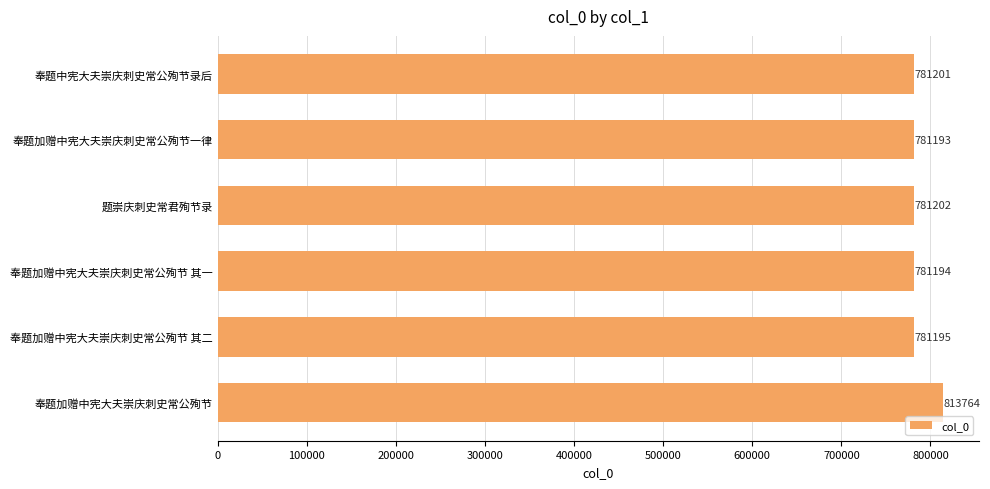

Which has a higher value, 题崇庆刺史常君殉节录 or 奉题加赠中宪大夫崇庆刺史常公殉节 其二?

题崇庆刺史常君殉节录